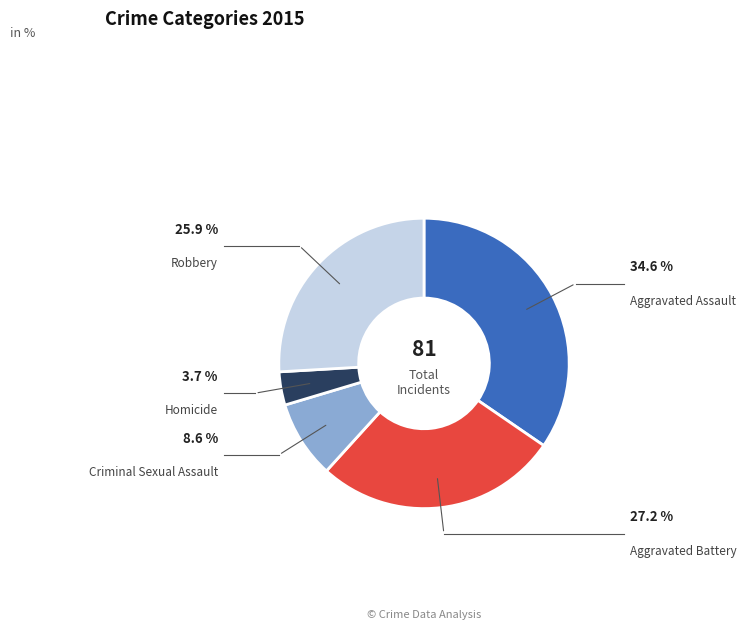

Does any single category account for the majority?

No